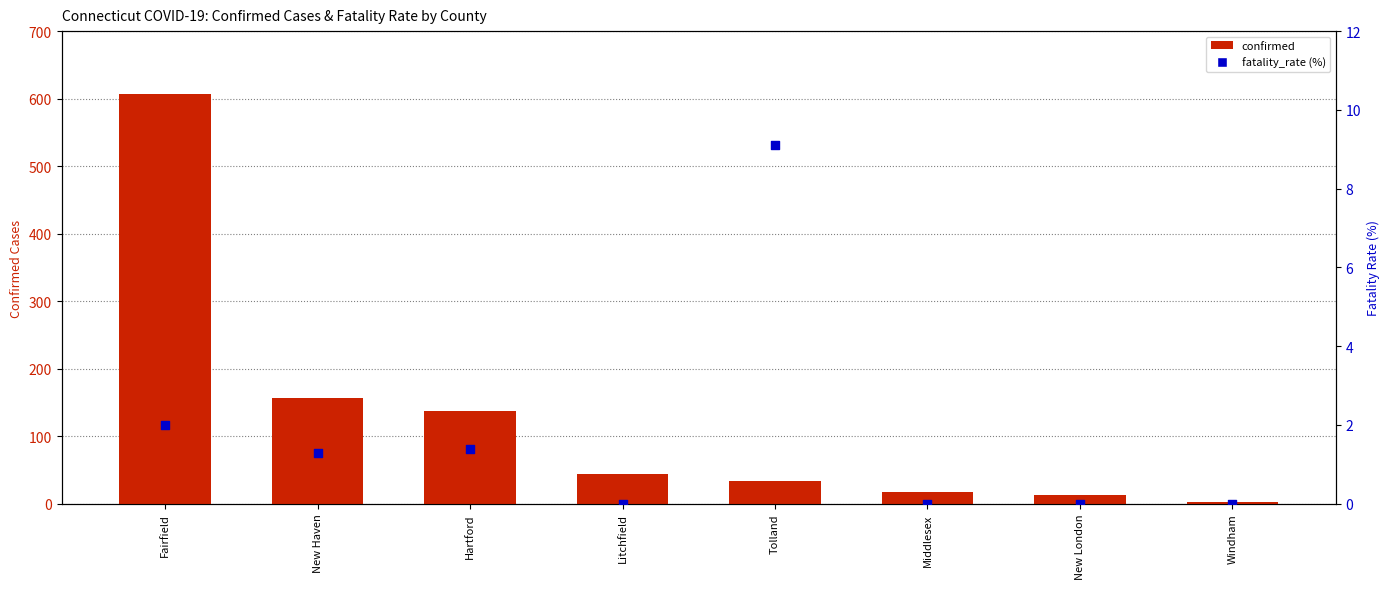

Is the value of confirmed at Middlesex greater than the value of fatality_rate (%) at Fairfield?

Yes